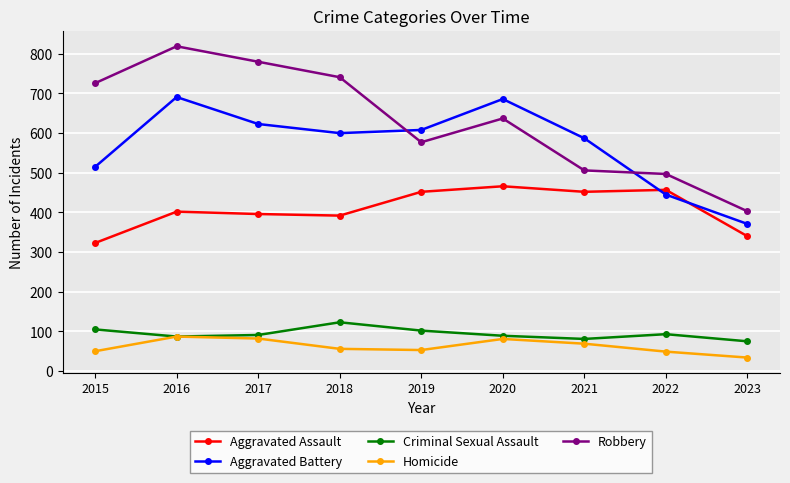

What is the spread (max minus min) of values at 2017?

698